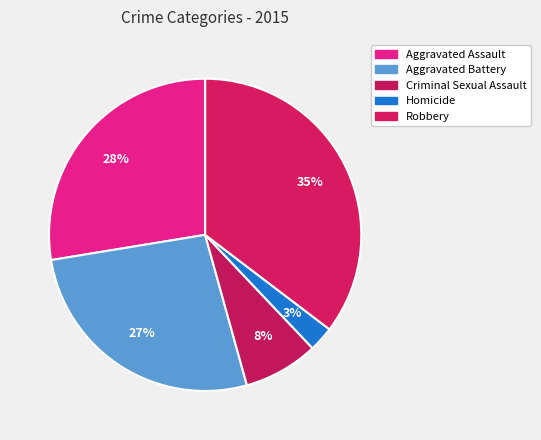

Count the number of slices in the pie.

5